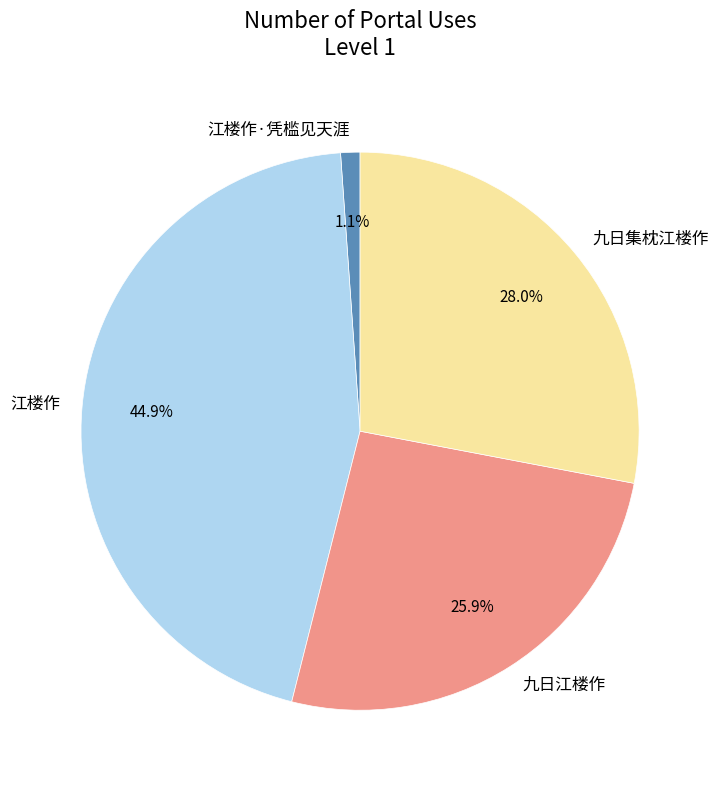

Which slice is the largest?

江楼作